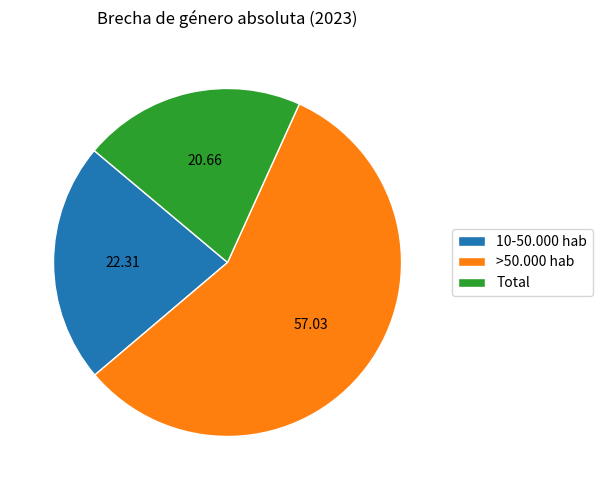

Combined, do 10-50.000 hab and Total account for over 50%?

No